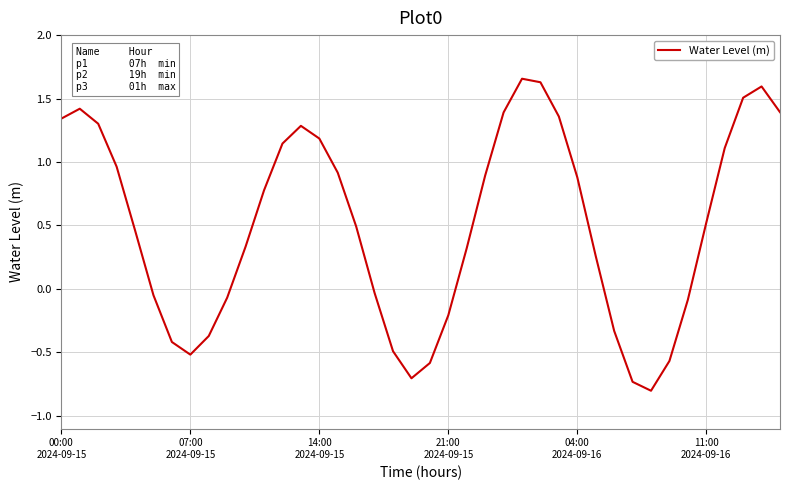

What is the smallest value displayed?

-0.8